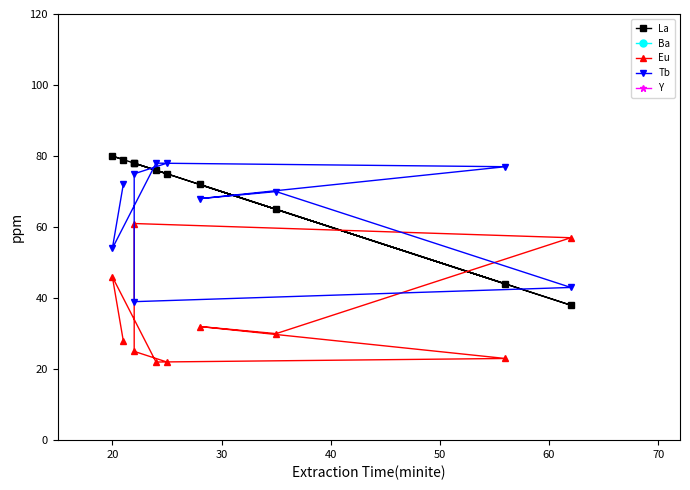

What position from the right is 30?

8